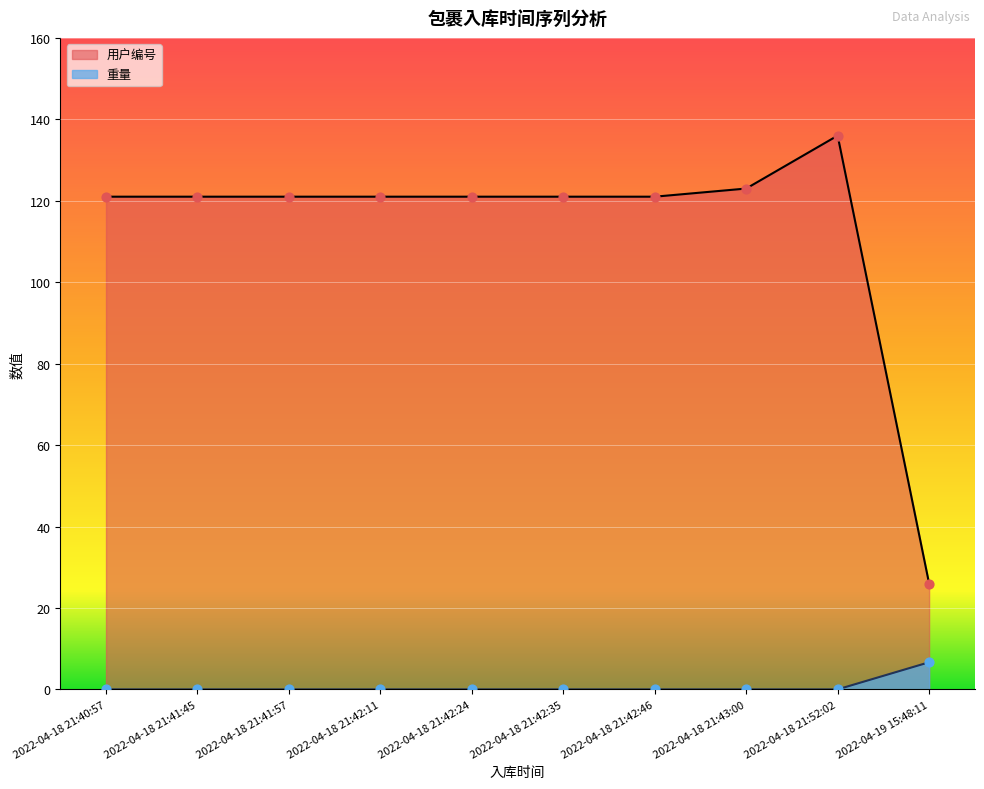

Which series has the largest total across all categories?

用户编号